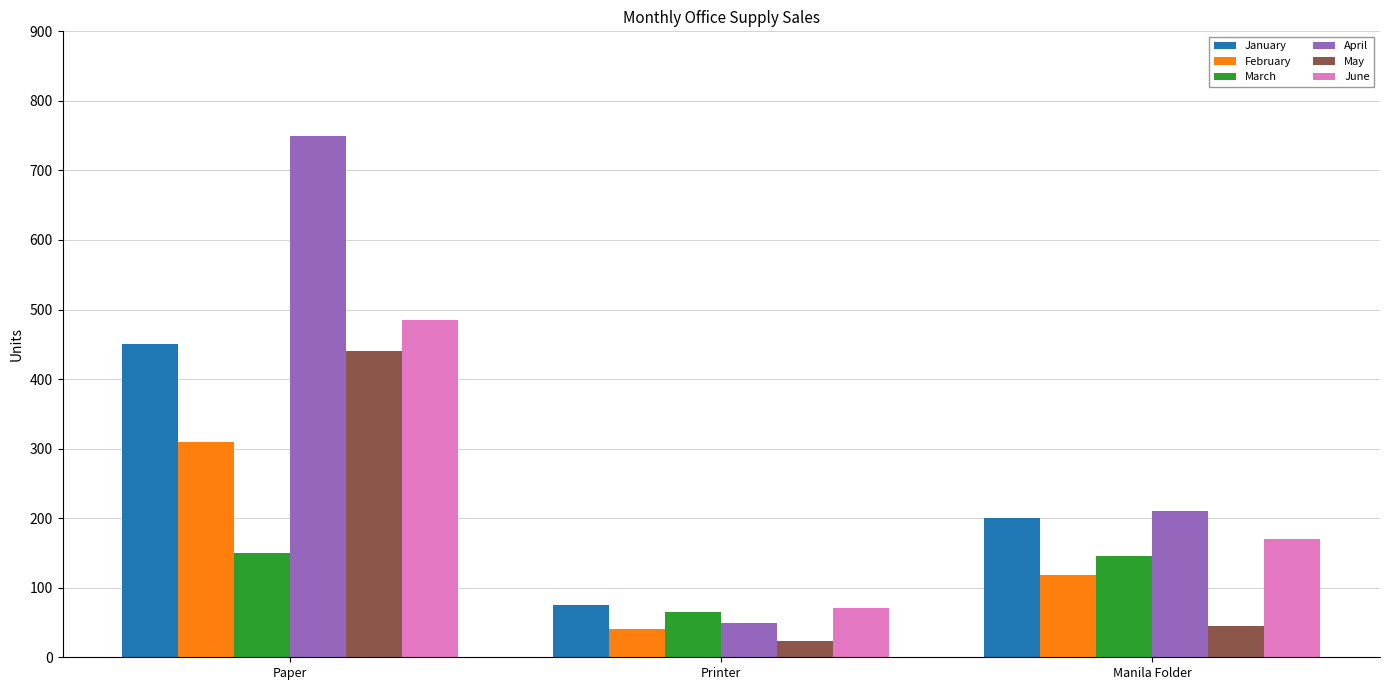

What is the lowest value of the January series?

75